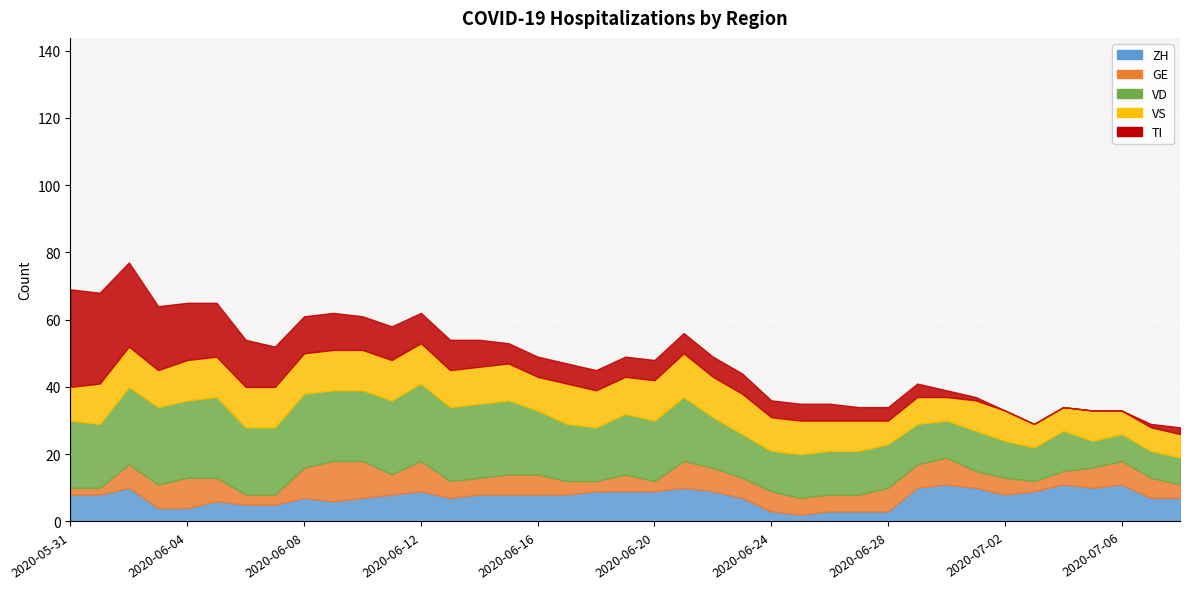

The value of CH at 2020-06-23 is 109. True or false?

False